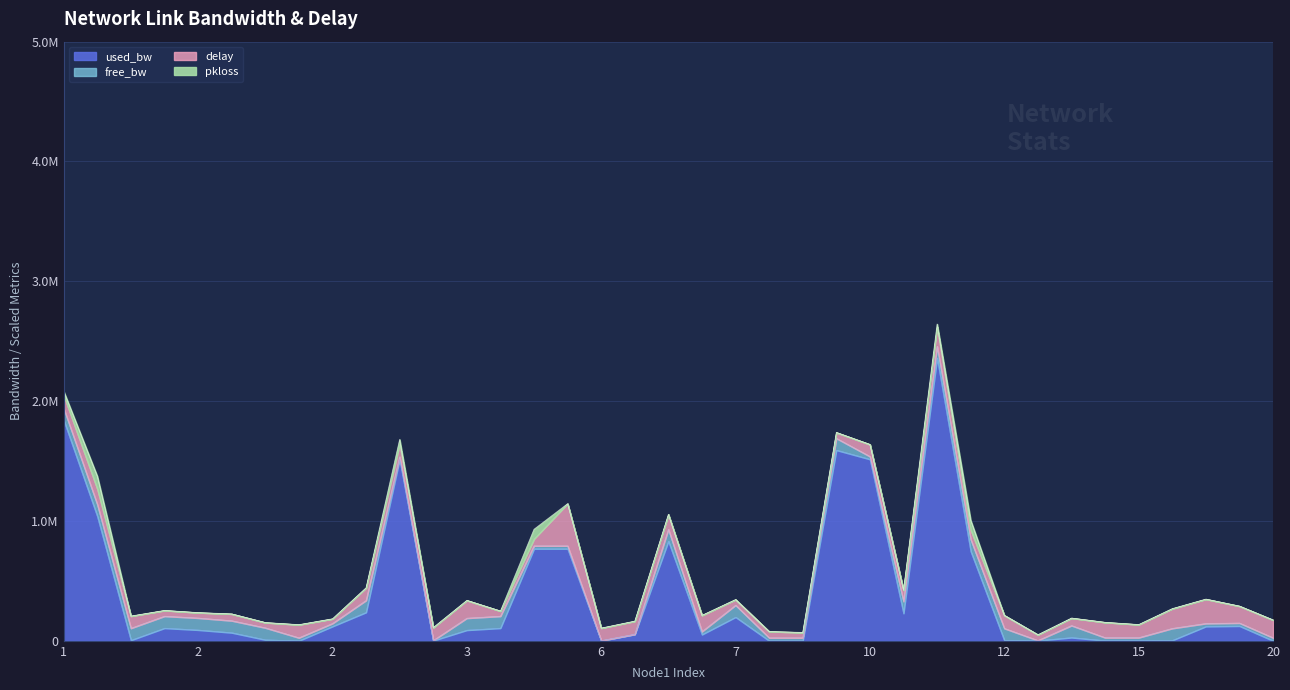

What is the difference between the highest and lowest values at 10?

1514756.2